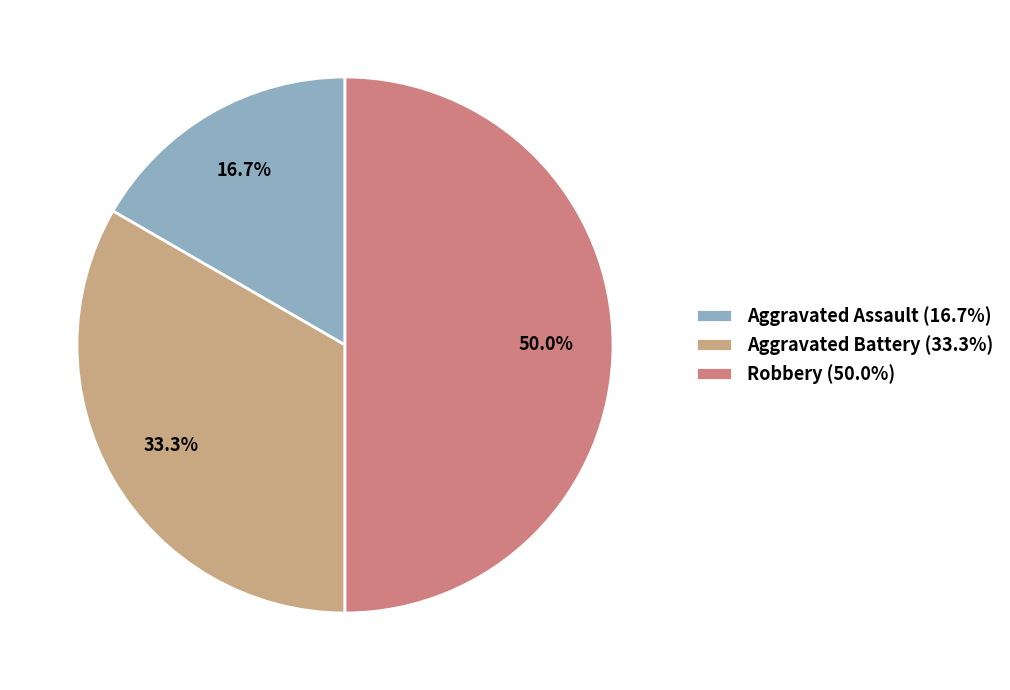

Does Aggravated Assault (16.7%) account for over 50% of the chart?

No